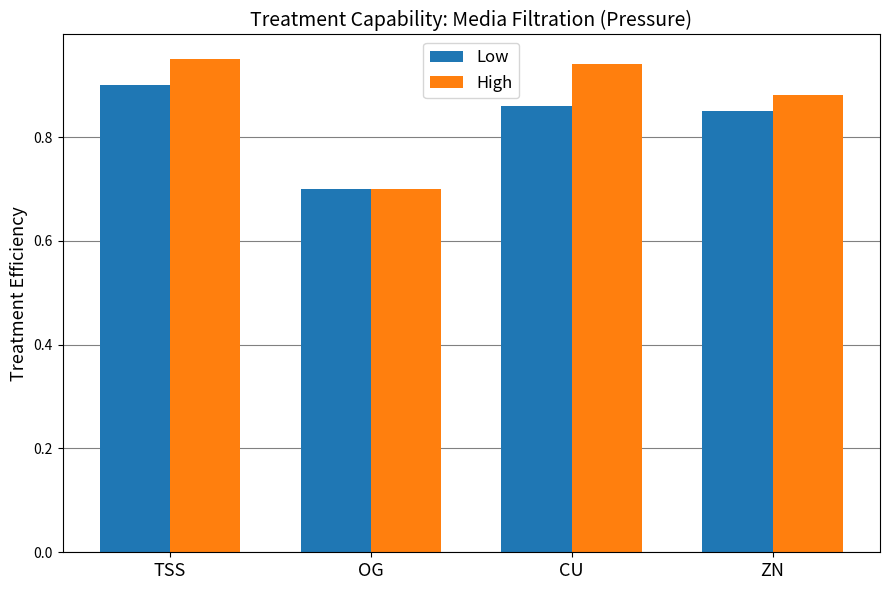

How many groups of bars are there?

4